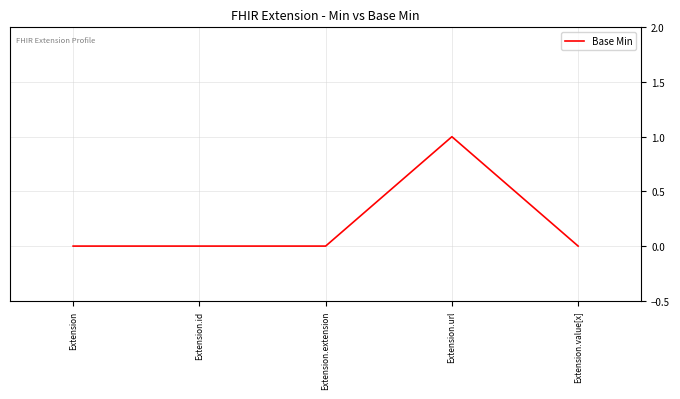

How many values are between 0 and 1?

5